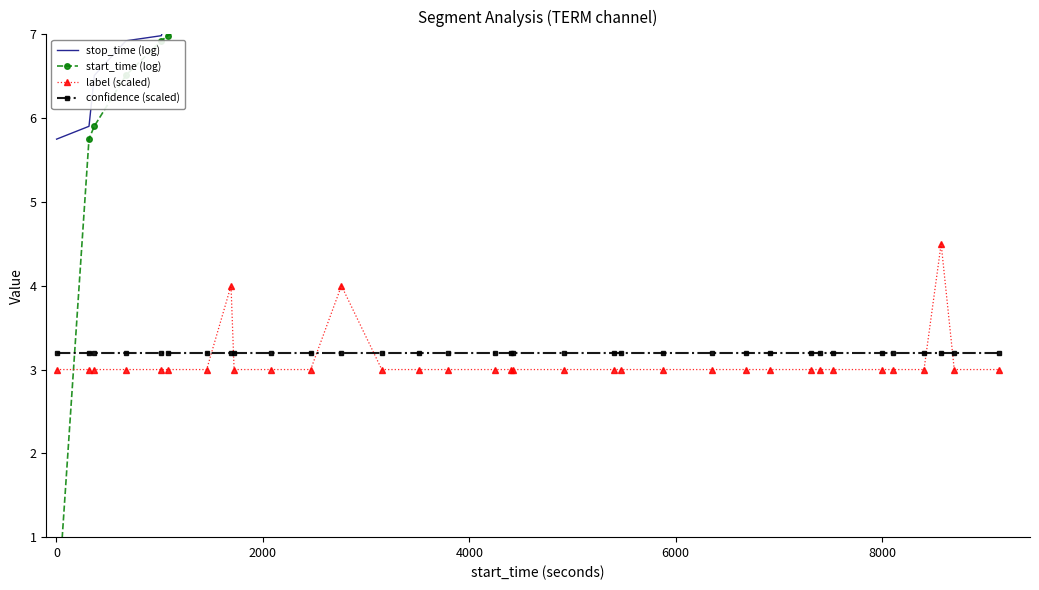

True or false: confidence (scaled) and start_time (log) cross at least once.

True